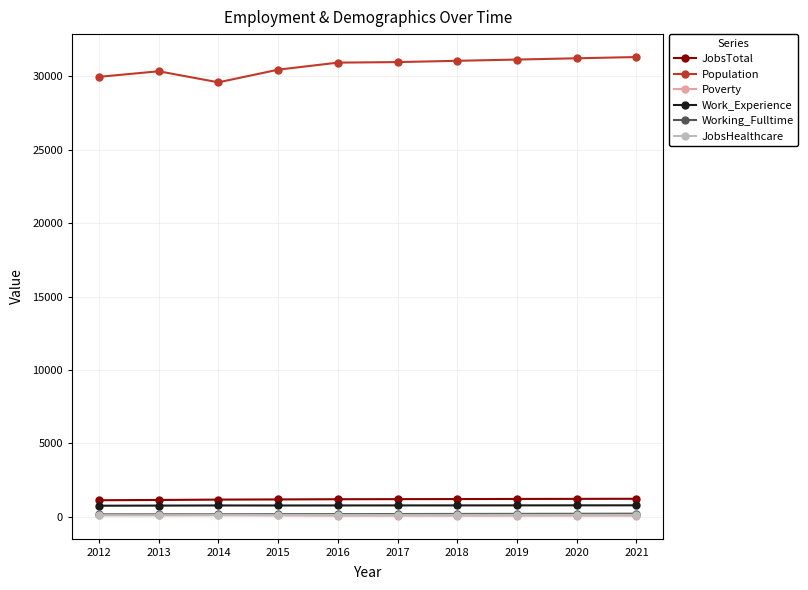

What is the difference between the second highest and minimum values in the Work_Experience series?

25